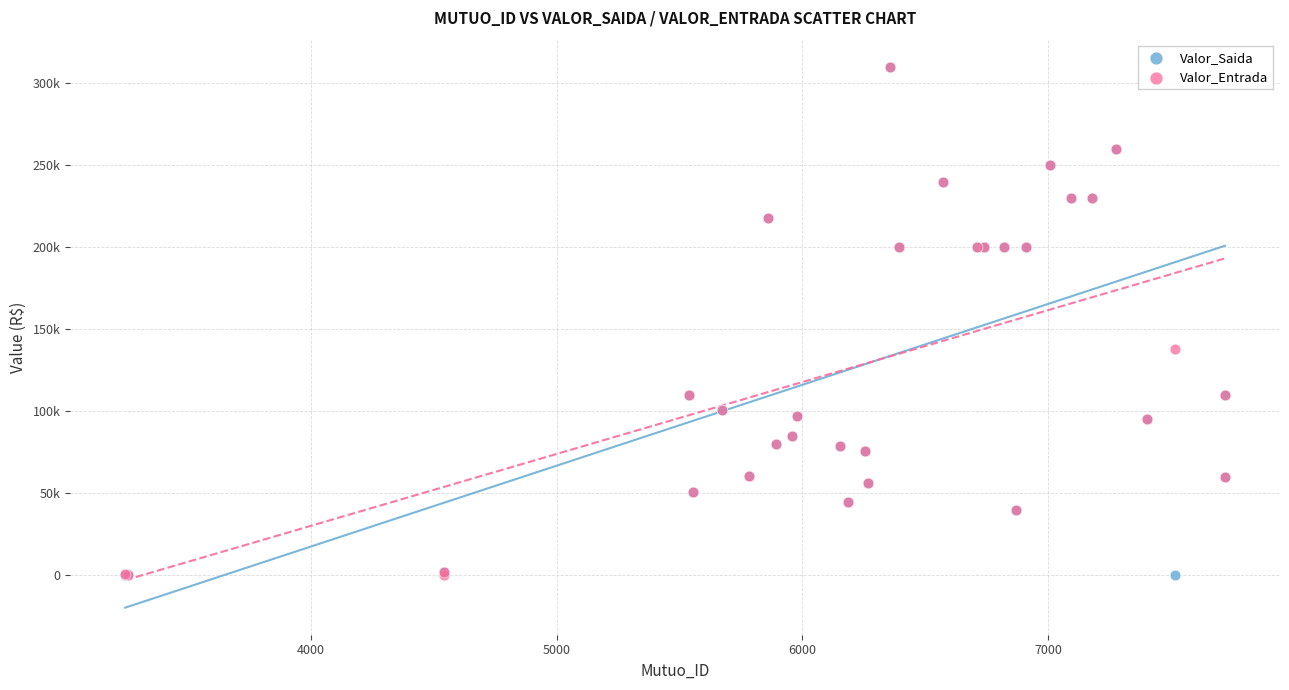

What are all the series names shown in the legend?

Valor_Saida, Valor_Entrada